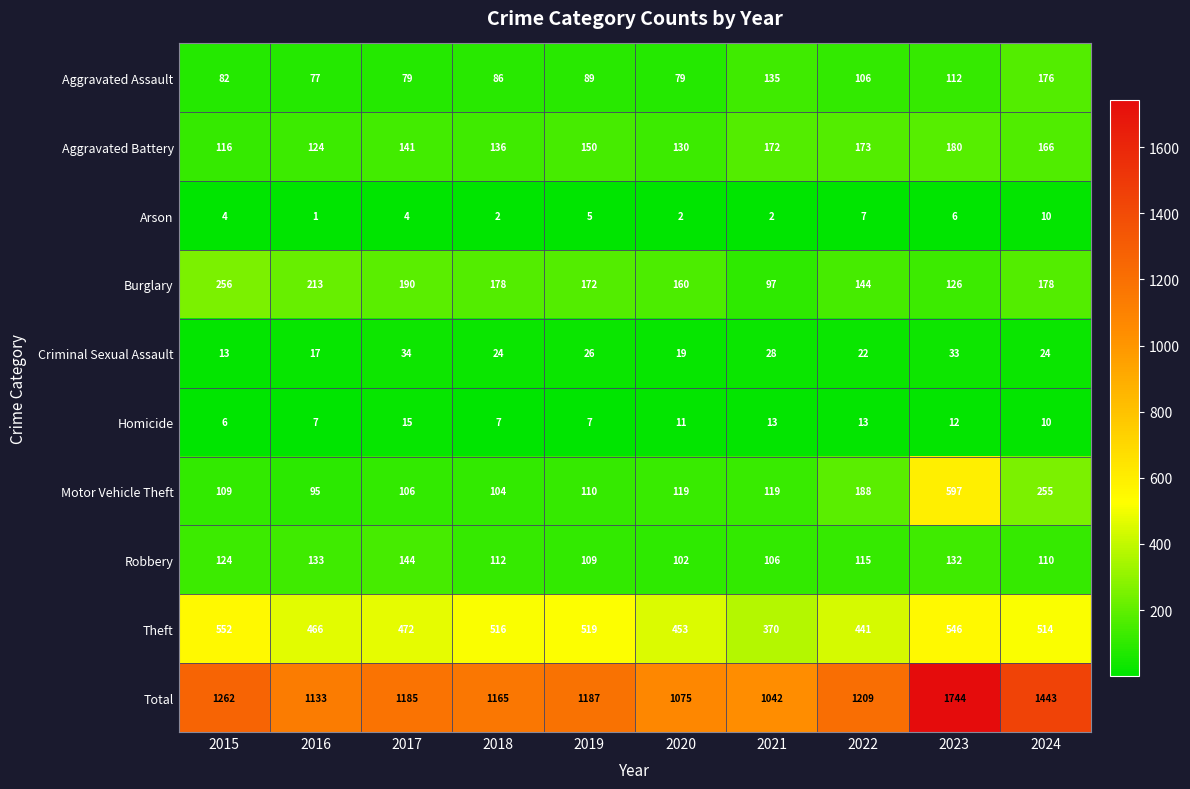

What is the greatest value displayed?

1744